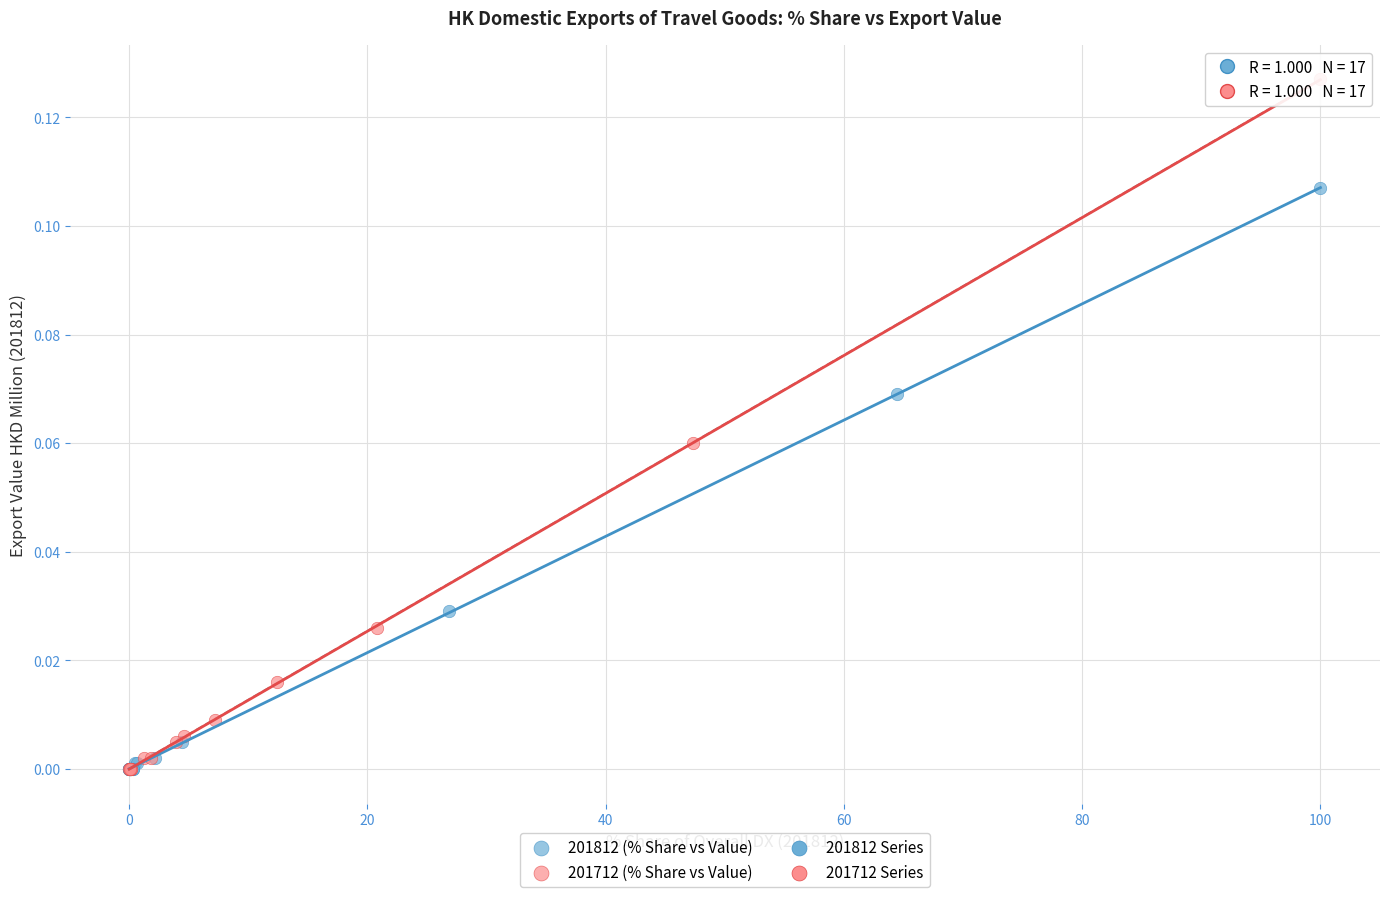

Which series has the widest spread of Y values?

201712 (% Share vs Value)